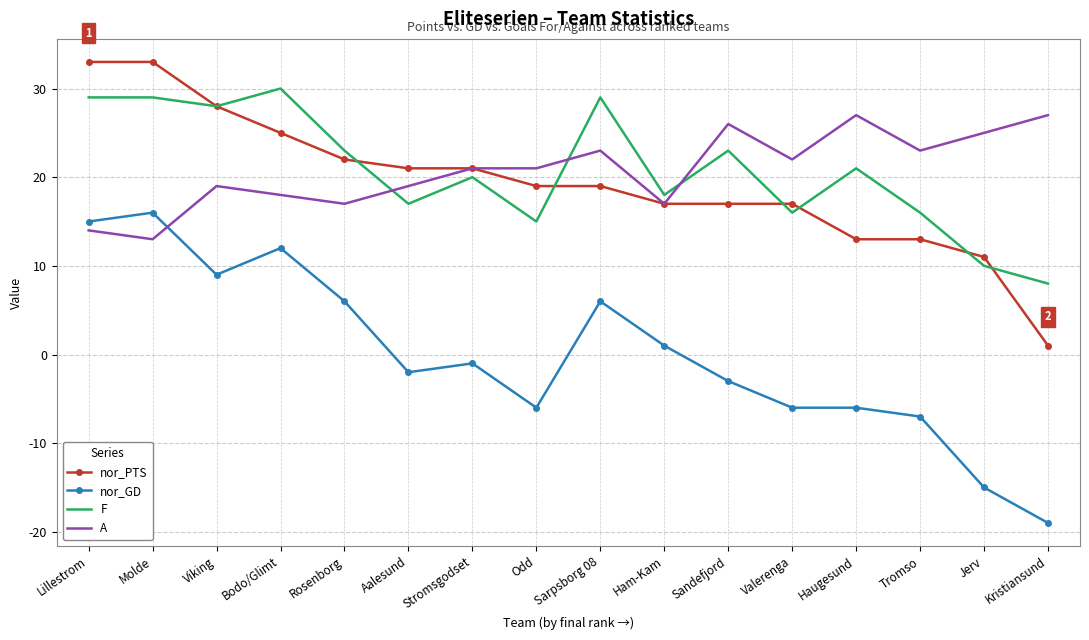

Between Jerv and Kristiansund, which series saw the biggest shift?

nor_PTS